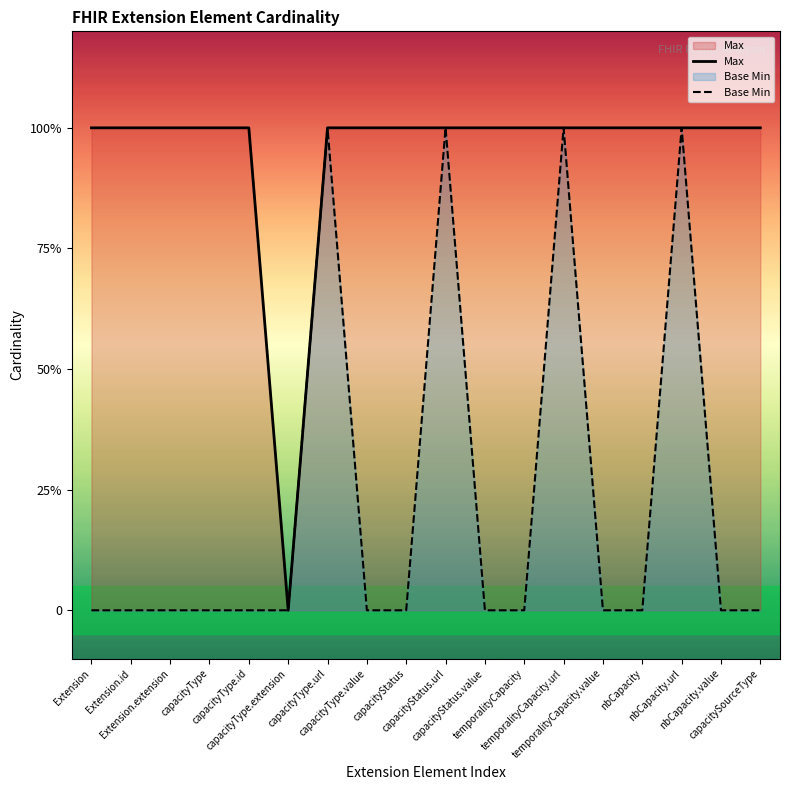

How many distinct data groups are displayed?

2